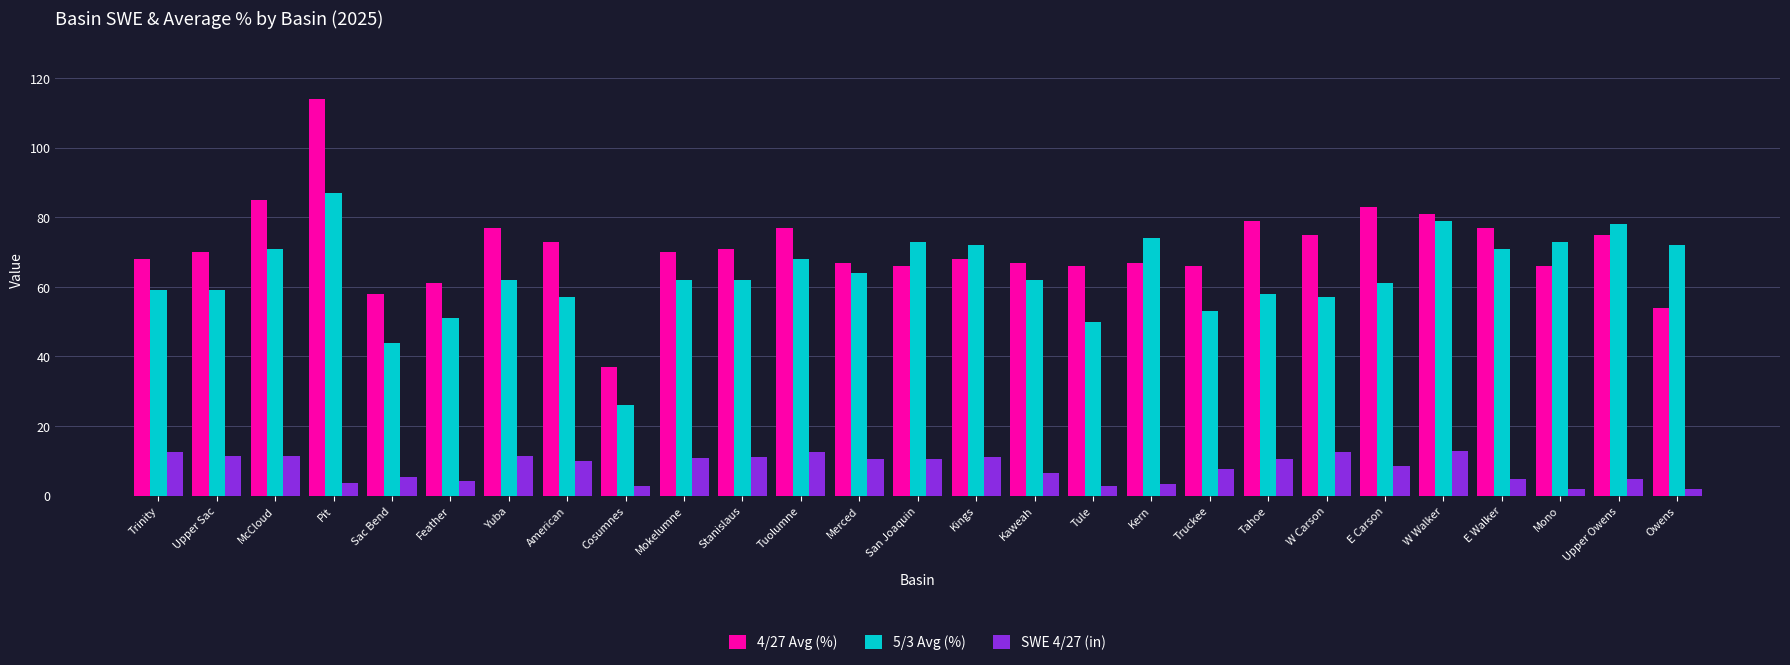

At how many categories does at least one series exceed 95?

1